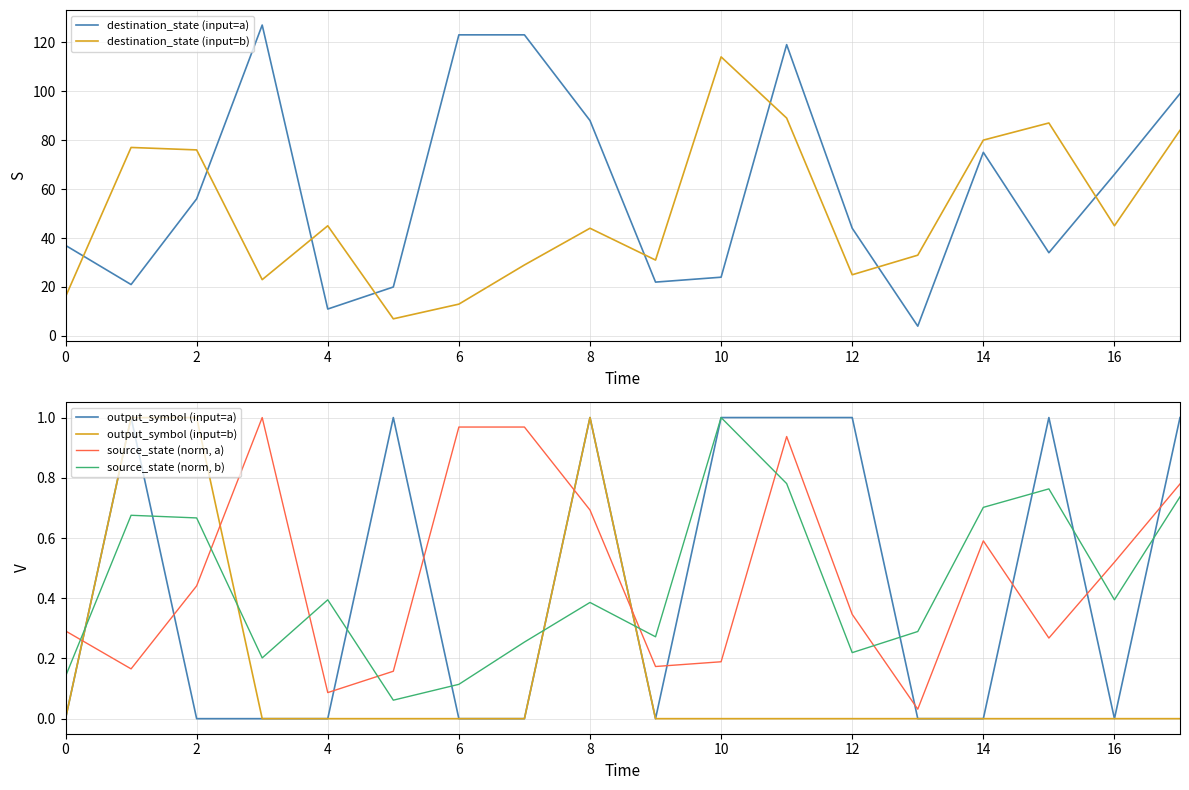

What is the difference between the maximum and second lowest values in the source_state (norm, a) series?

0.9